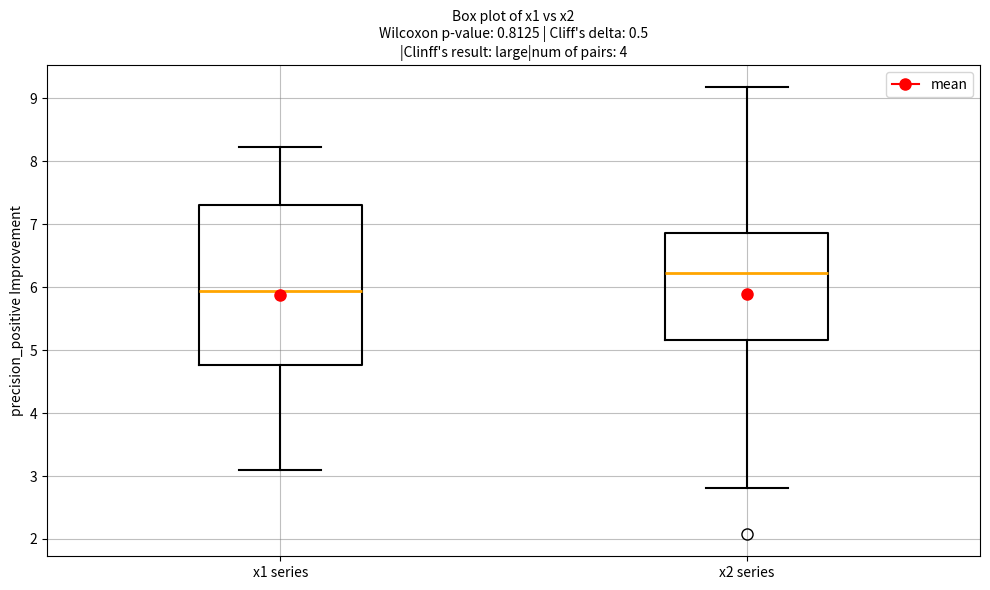

Where does the lower whisker of the box for x1 series end on the y-axis? The values are not printed on the chart, so give them approximately, as read against the axis.

3.1